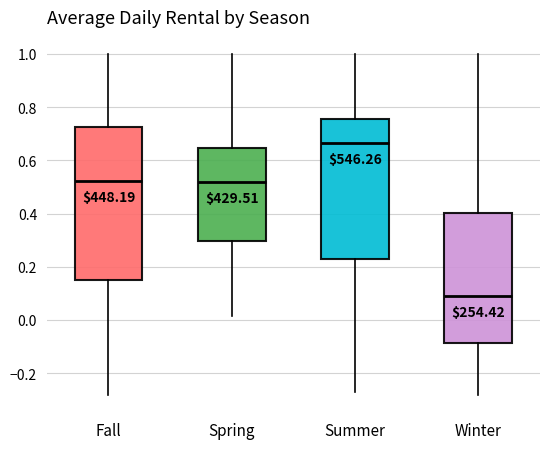

Reading left to right, transcribe this box plot: for each box, give where its median line is, the range the box spans, and where its two whiskers end, as read against the y-axis. The values are not printed on the chart, so give them approximately, as read against the axis.

Fall: median 0.52, box 0.14 to 0.72, whiskers -0.28 to 1.00
Spring: median 0.52, box 0.30 to 0.64, whiskers 0.02 to 1.00
Summer: median 0.66, box 0.22 to 0.76, whiskers -0.28 to 1.00
Winter: median 0.08, box -0.08 to 0.40, whiskers -0.28 to 1.00